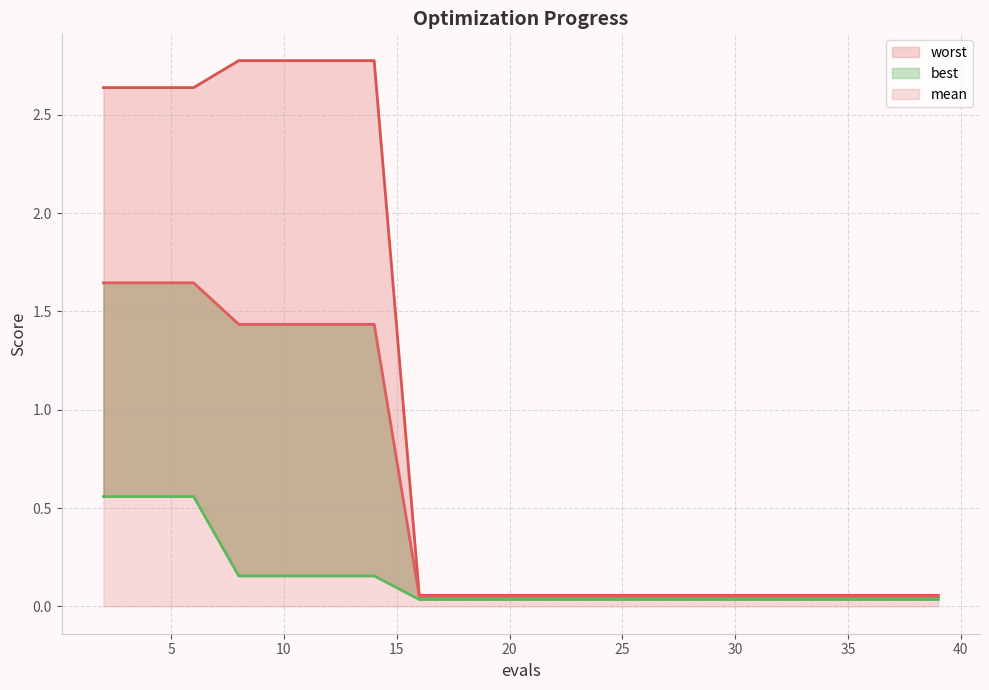

What is the total value across all series at 14?

4.4